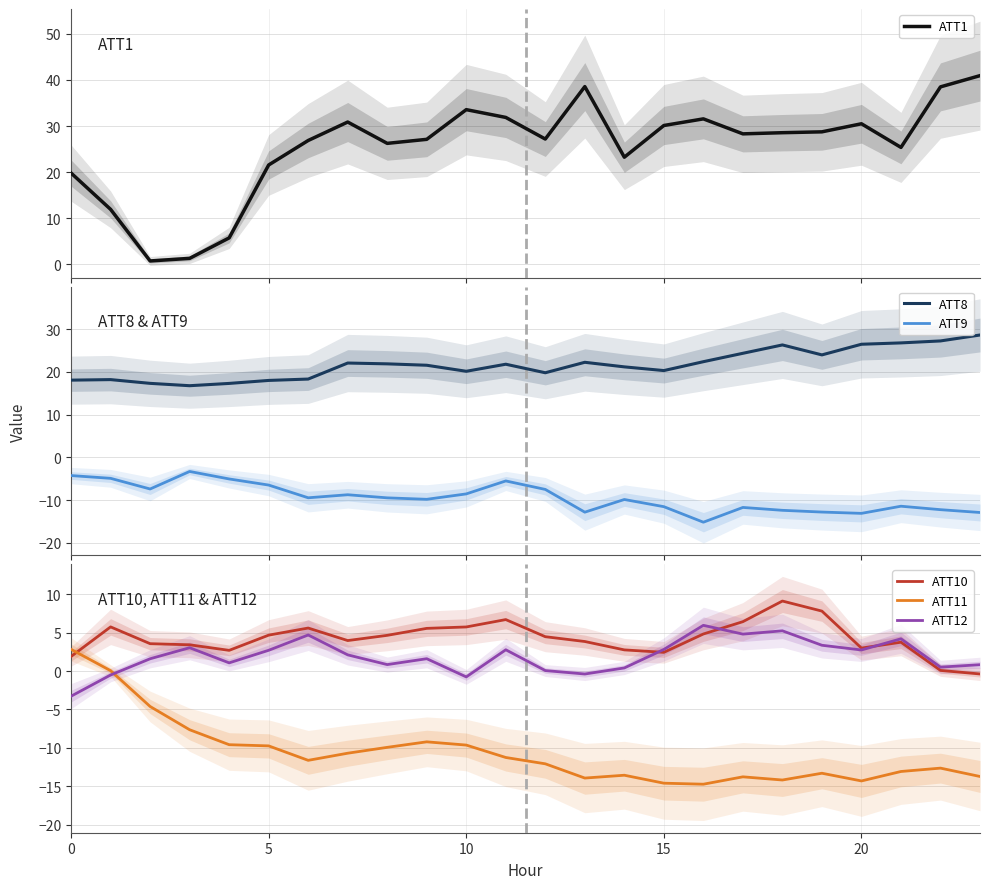

Which category has the lowest value in the ATT9 series?

16